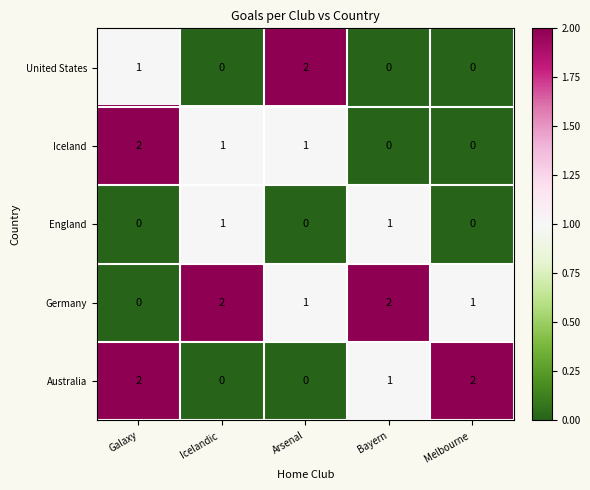

True or false: Australia has a value of 3 at Melbourne .

False